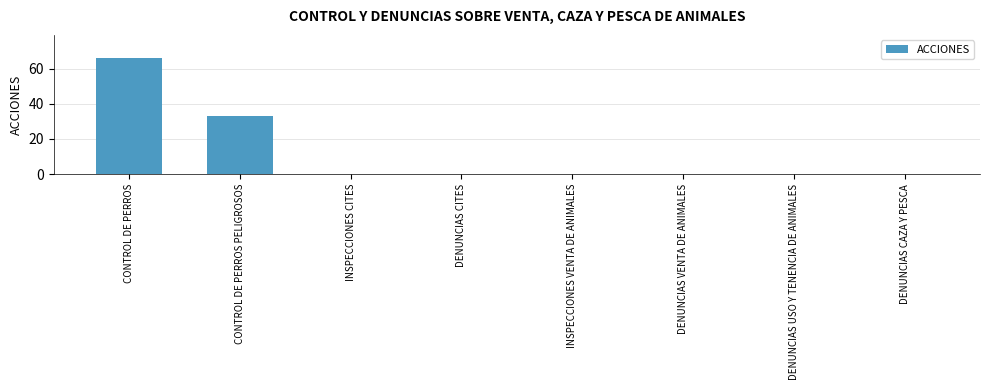

Reading right to left, transcribe all the data shown in this chart.

DENUNCIAS CAZA Y PESCA=0	DENUNCIAS USO Y TENENCIA DE ANIMALES=0	DENUNCIAS VENTA DE ANIMALES=0	INSPECCIONES VENTA DE ANIMALES=0	DENUNCIAS CITES=0	INSPECCIONES CITES=0	CONTROL DE PERROS PELIGROSOS=33	CONTROL DE PERROS=66